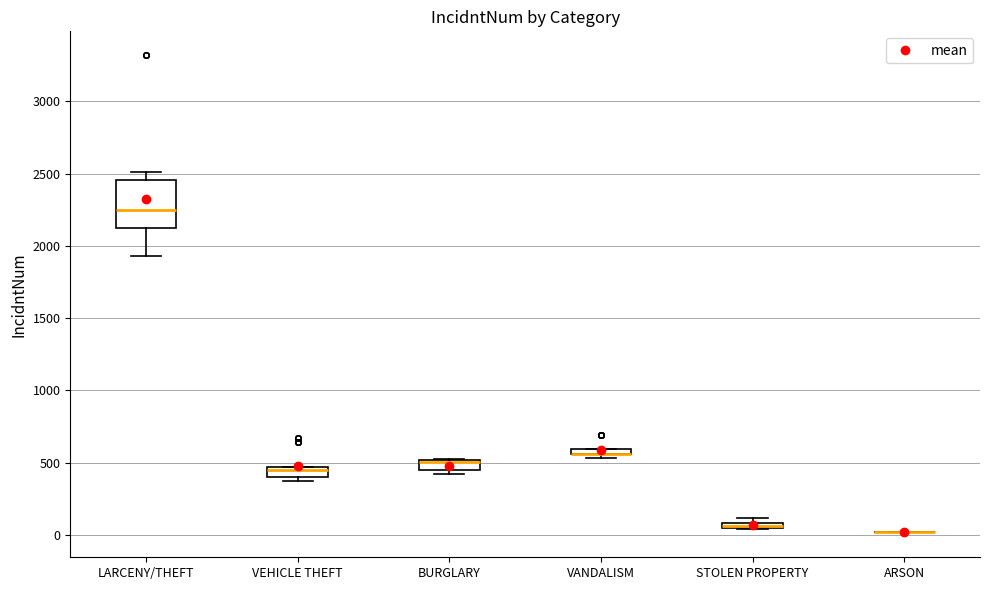

Where is the lower edge of the box for LARCENY/THEFT on the y-axis? The values are not printed on the chart, so give them approximately, as read against the axis.

2100